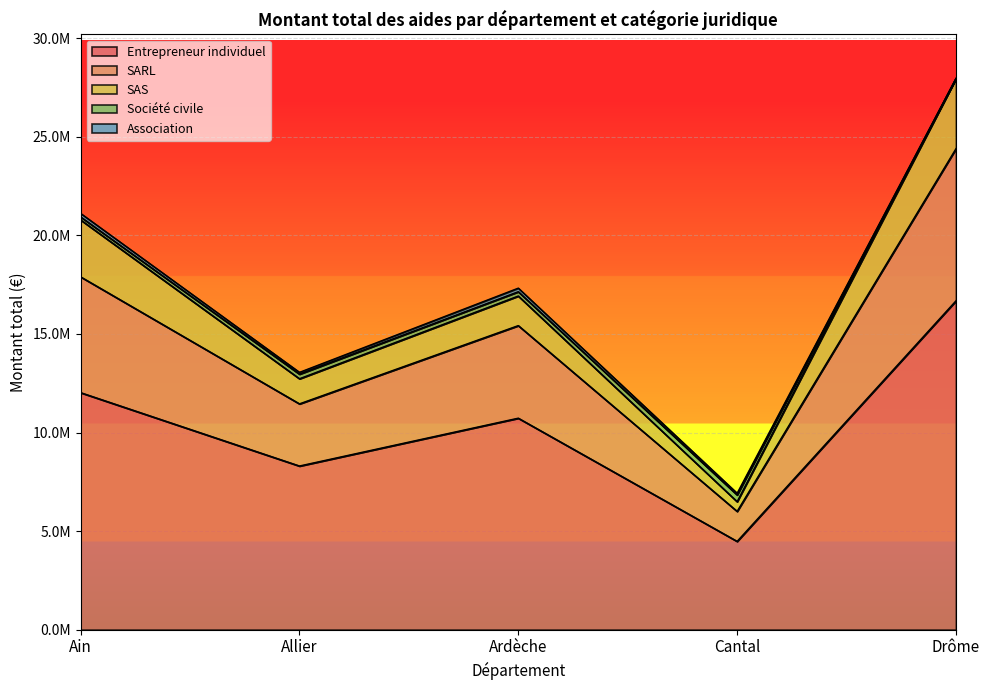

In SARL, how many points are higher than both neighbors (excluding endpoints)?

1